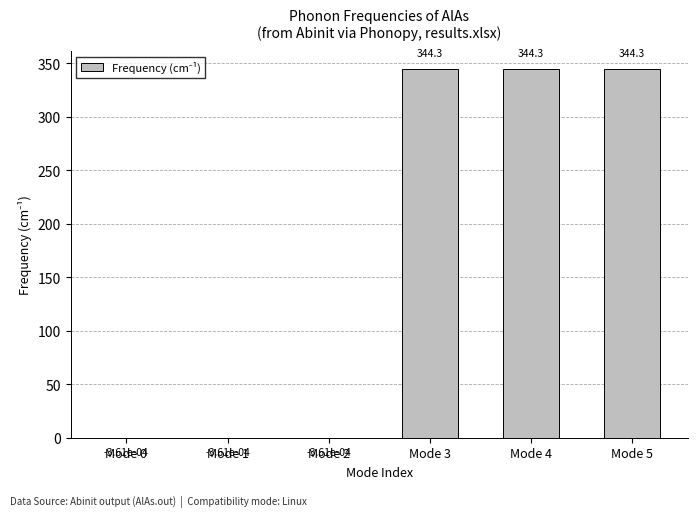

What is the sum of the values at Mode 3 and Mode 2?

344.3